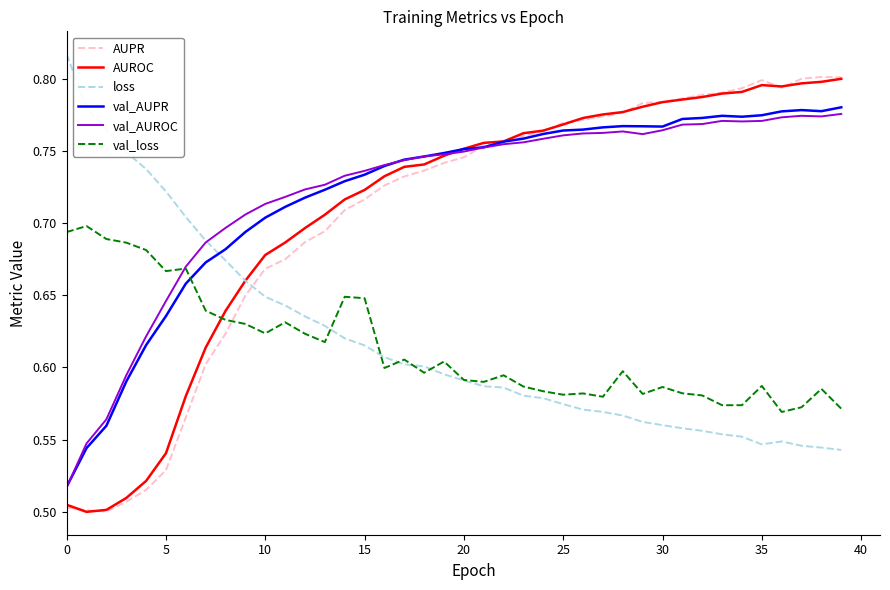

How many intersections are there between val_AUPR and loss?

1